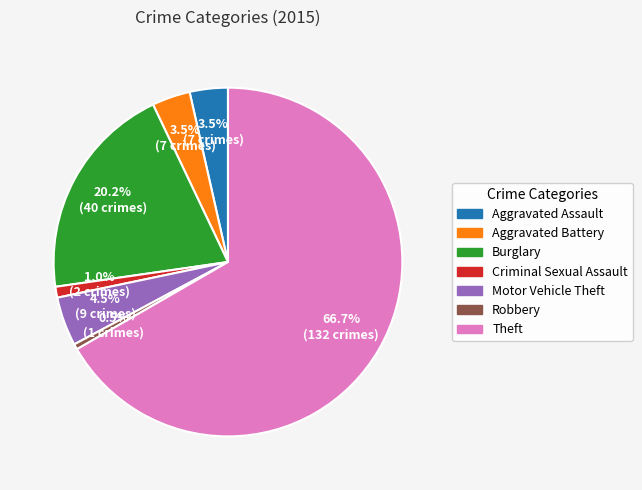

Is it true that Aggravated Assault is 13% of the pie?

False